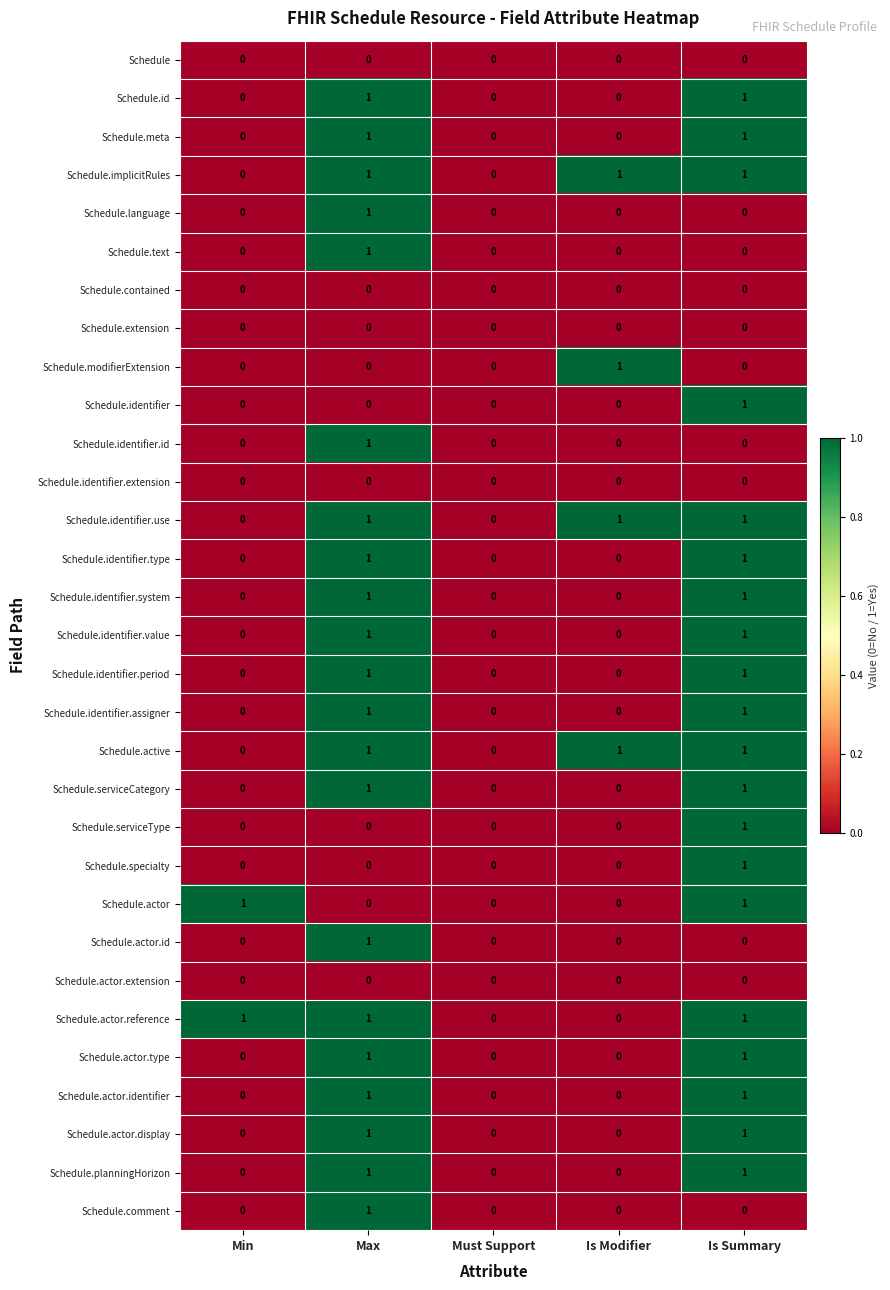

What is the sum of all Schedule.actor.reference values?

3